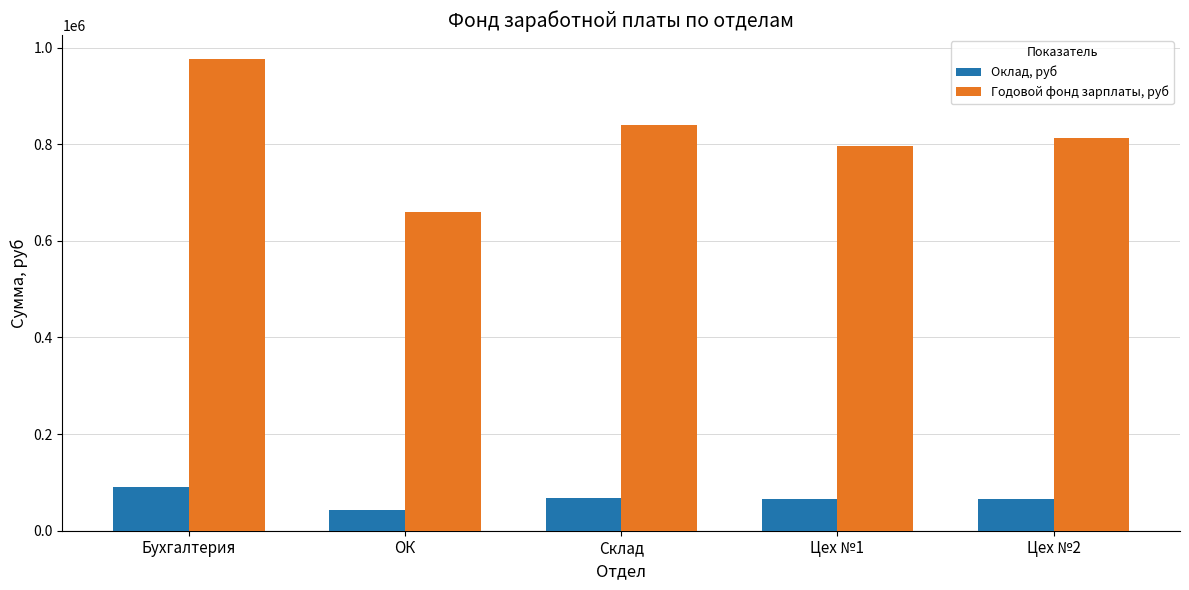

What is the difference between the maximum and second lowest values in the Годовой фонд зарплаты, руб series?

179848.0